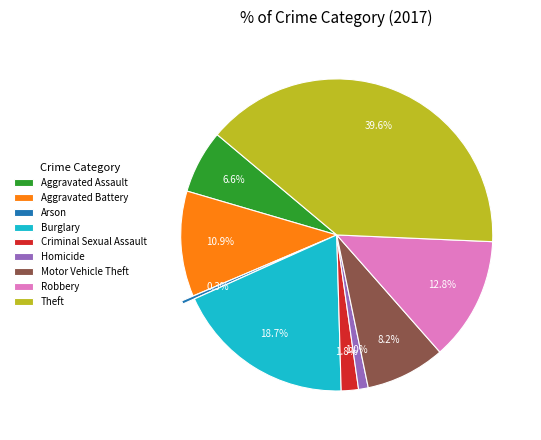

What percentage is the Robbery slice, to the nearest percent?

13%